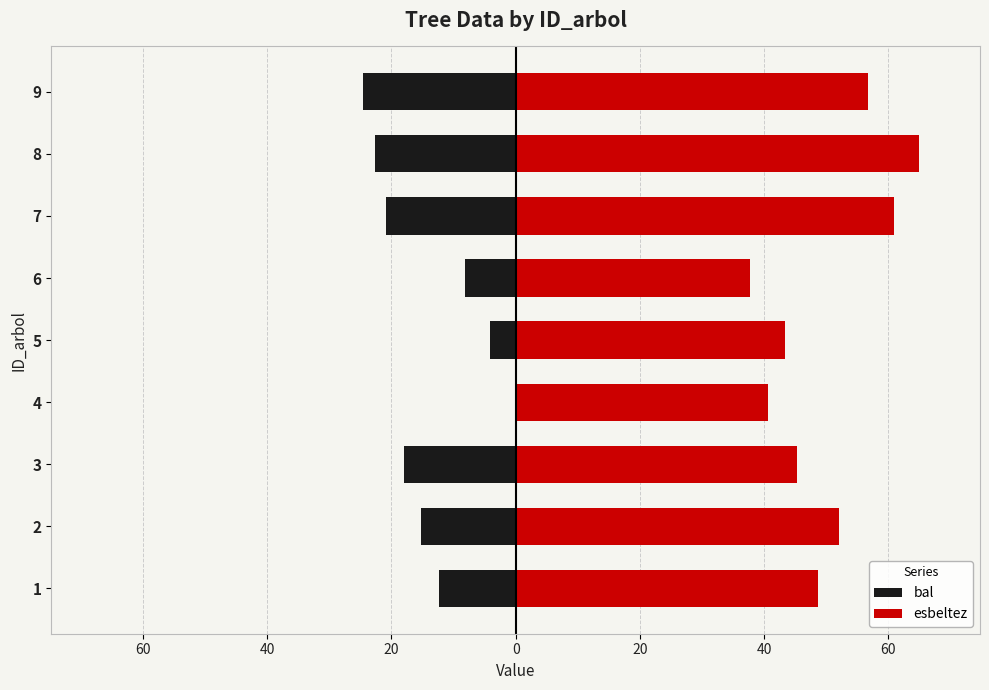

How many data points in esbeltez are above 48?

5